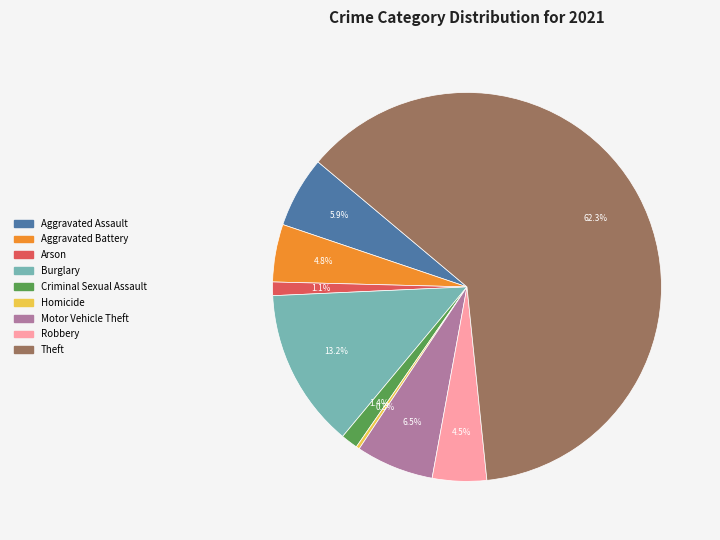

To the nearest percent, what is the difference between the Arson and Theft slice percentages?

61%